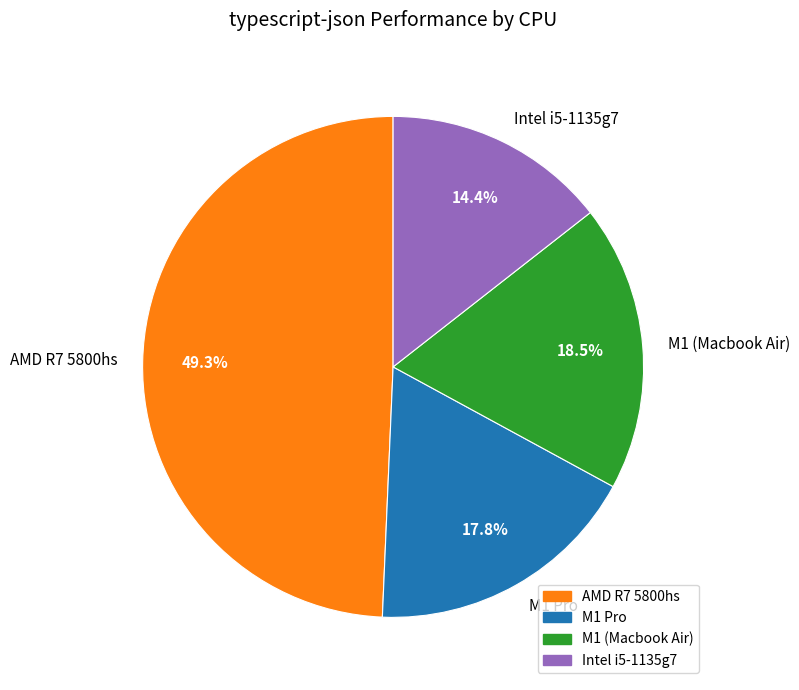

To the nearest percent, what is the average slice percentage?

25%